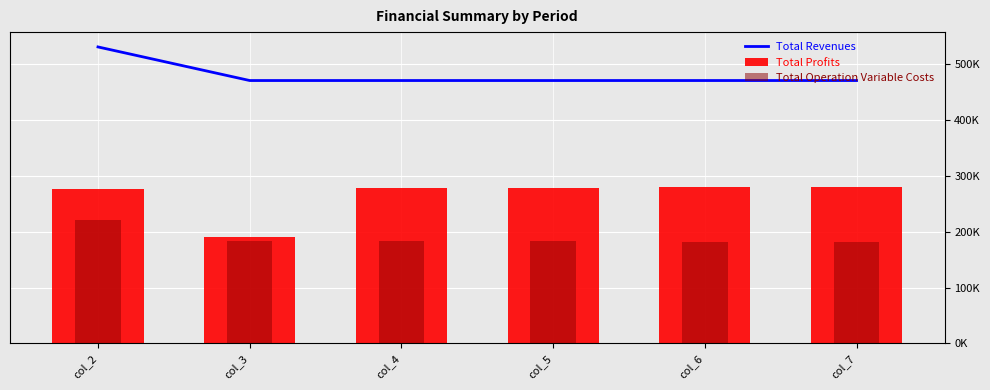

Which series has the largest total across all categories?

Total Revenues